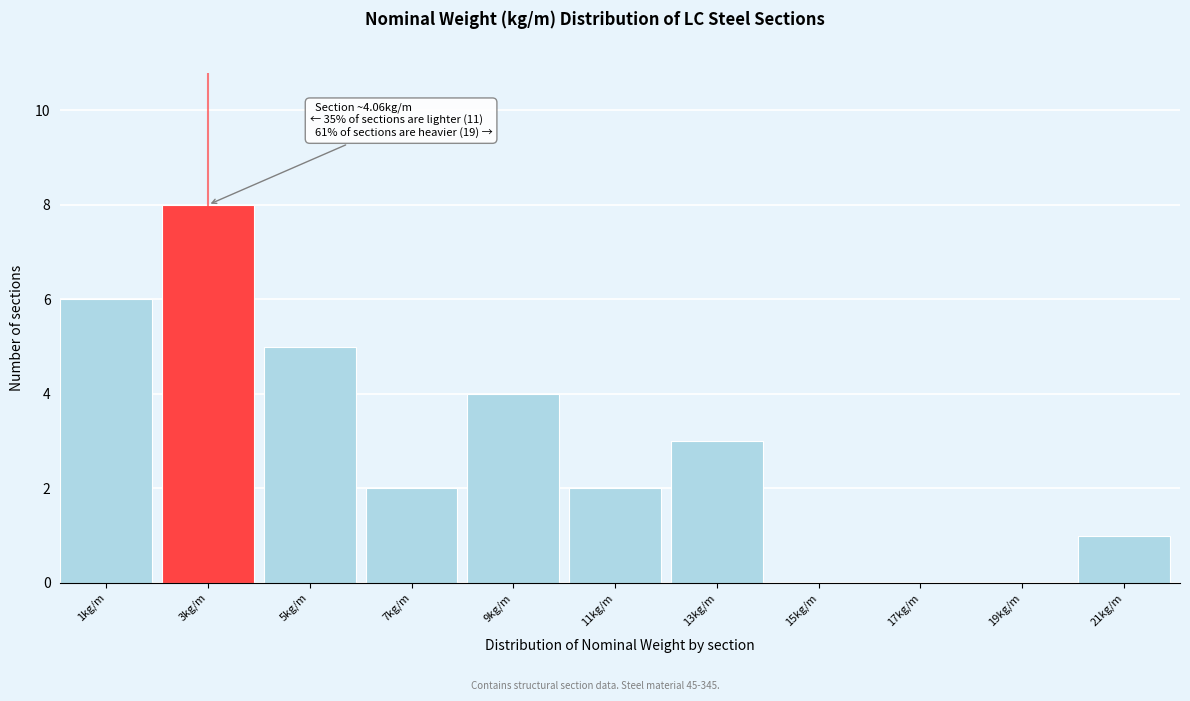

Reading left to right, extract all data points from this chart.

1kg/m=6	3kg/m=8	5kg/m=5	7kg/m=2	9kg/m=4	11kg/m=2	13kg/m=3	15kg/m=0	17kg/m=0	19kg/m=0	21kg/m=1